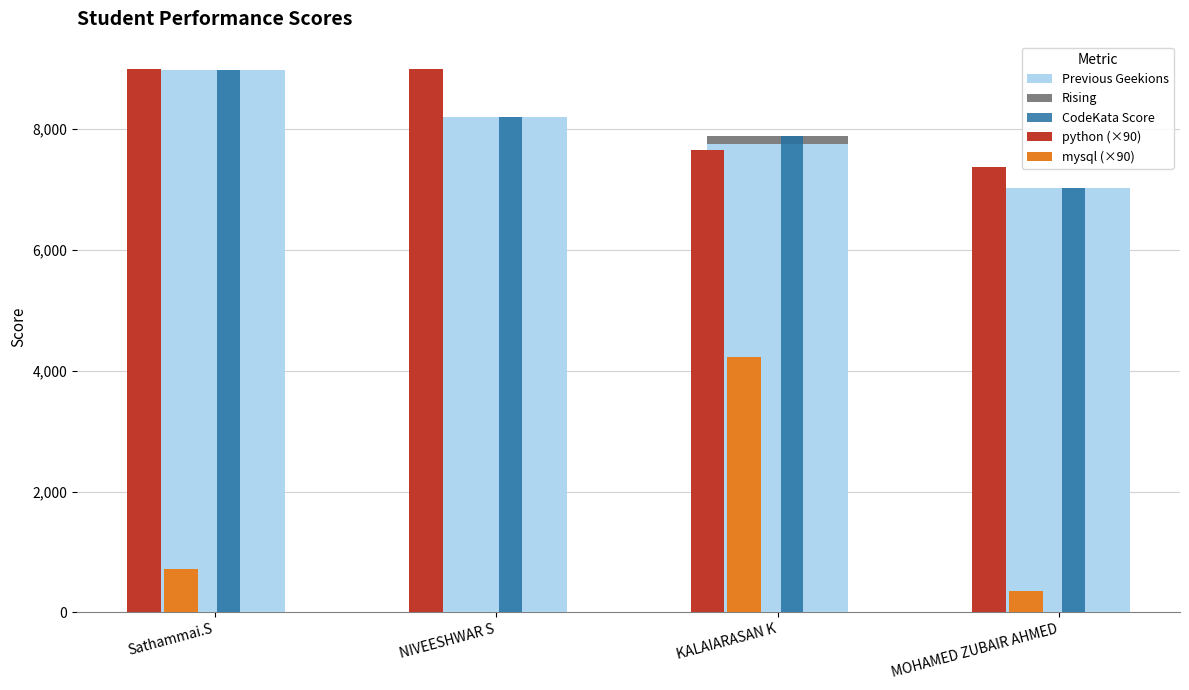

What is the difference between the mysql (×90) values at Sathammai.S and KALAIARASAN K?

3510